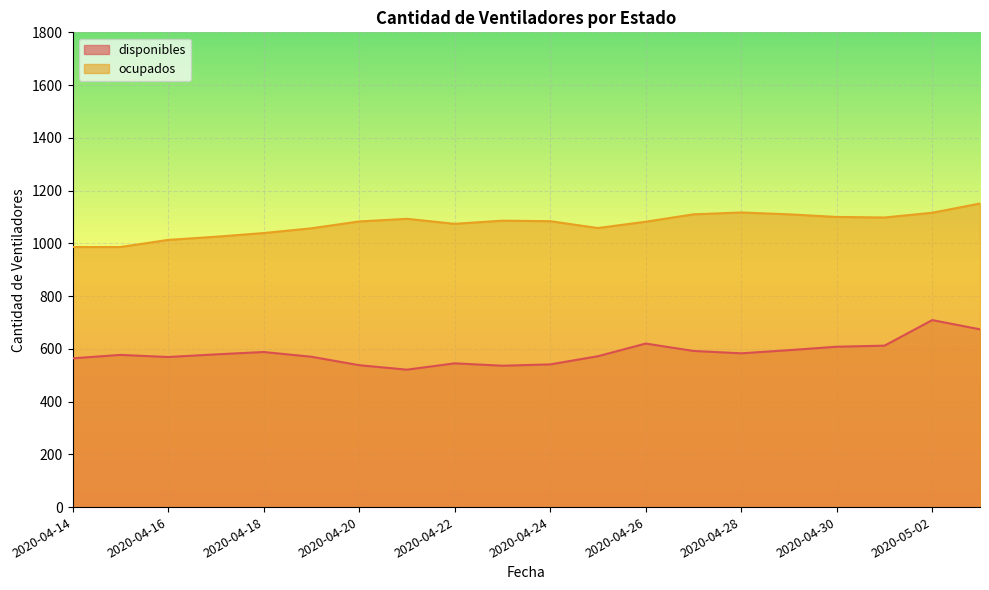

The value of disponibles at 2020-04-19 is 570. True or false?

True